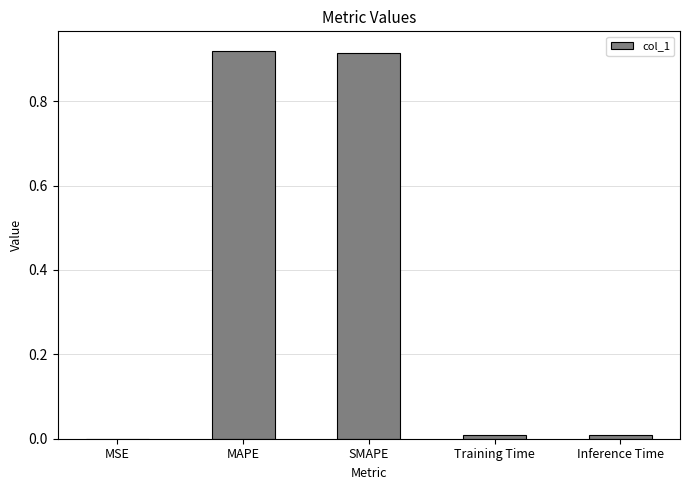

Are the bars horizontal?

No